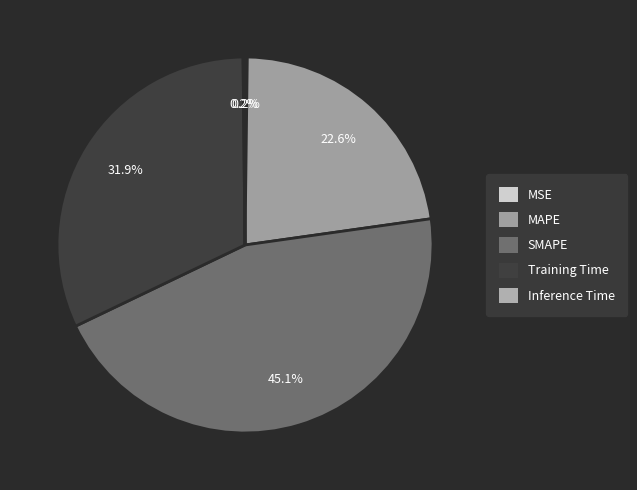

How many slices are in this pie chart?

5